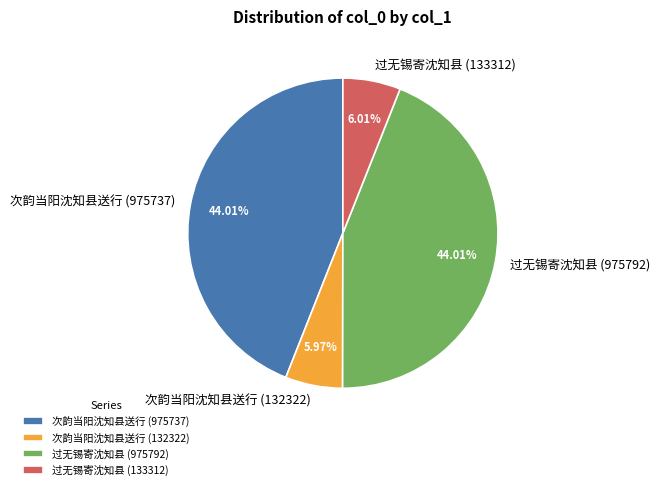

To the nearest percent, what is the combined percentage of 过无锡寄沈知县 (975792) and 过无锡寄沈知县 (133312)?

50%